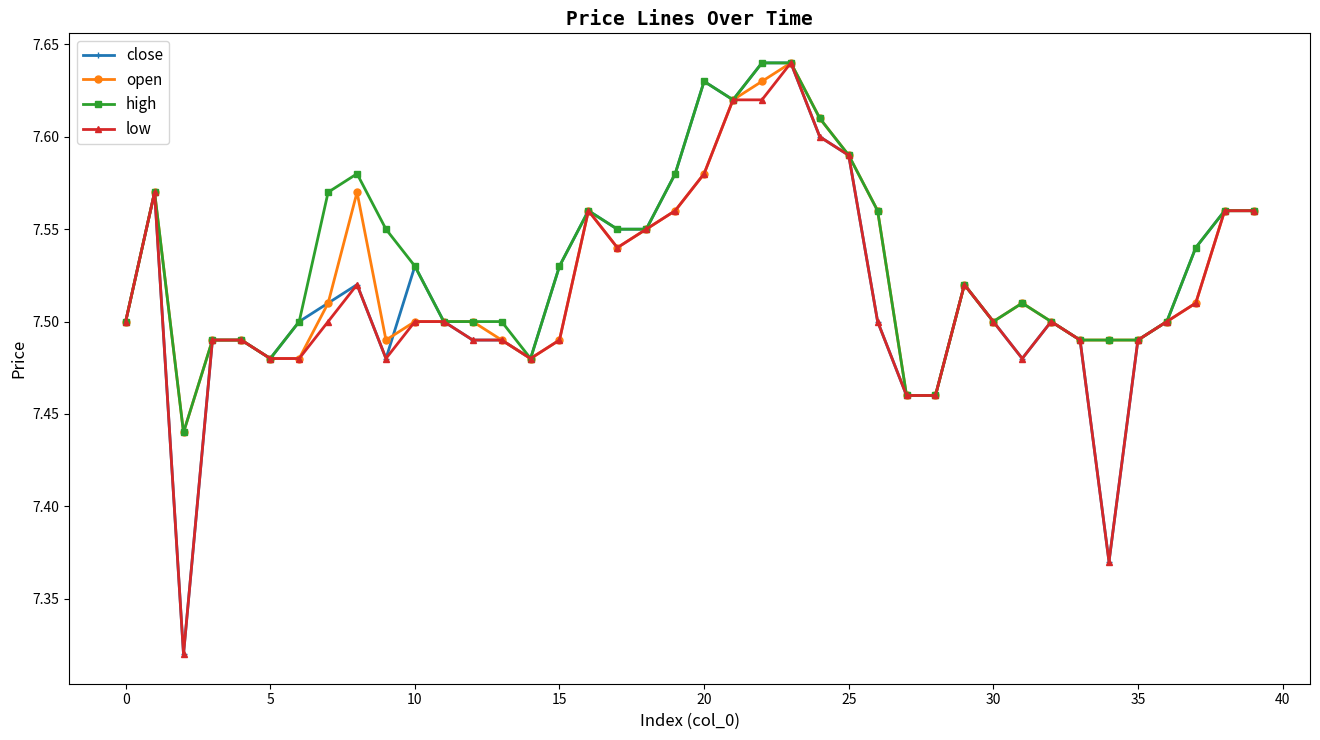

Does the chart have visible grid lines?

No